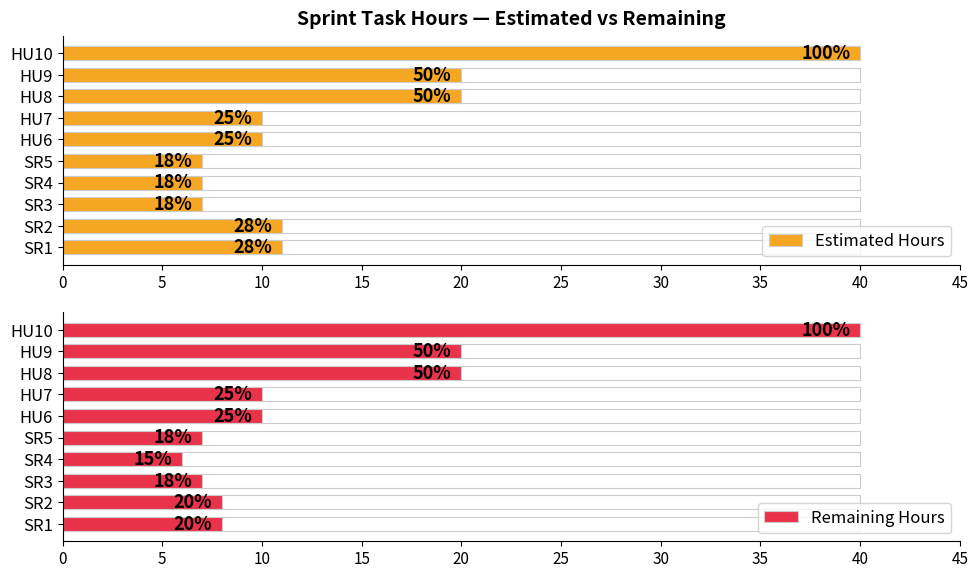

Reading right to left, list all the values displayed in this chart.

Estimated Hours: 40	20	20	10	10	7	7	7	11	11
Remaining Hours: 40	20	20	10	10	7	6	7	8	8